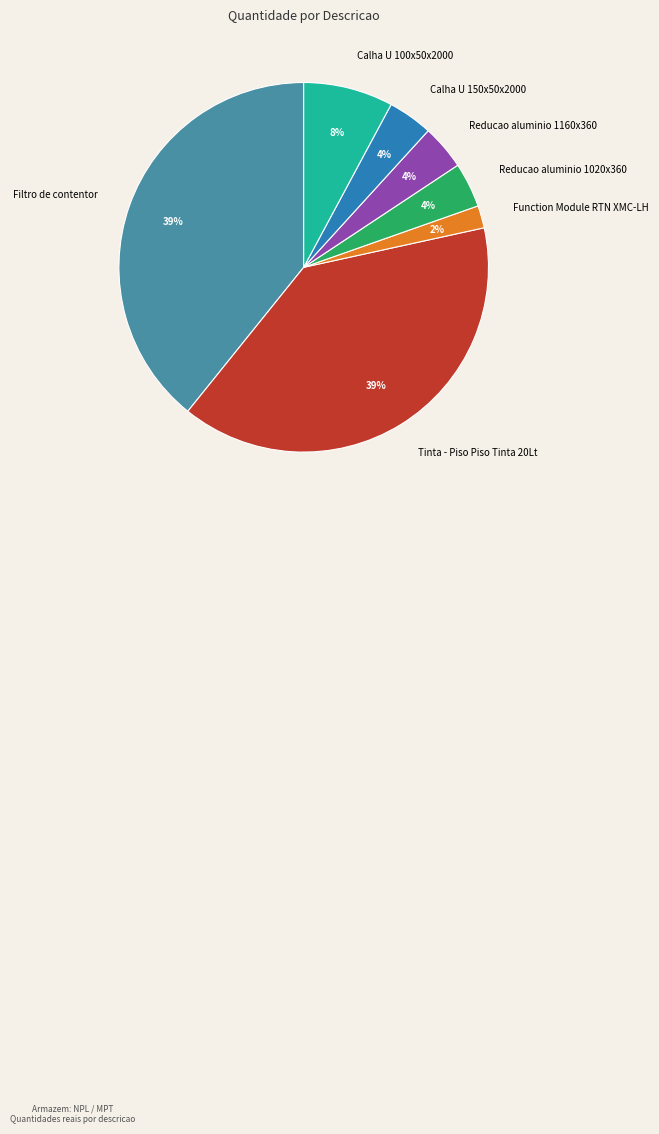

Do Reducao aluminio 1020x360 and Filtro de contentor together represent more than half of the pie?

No